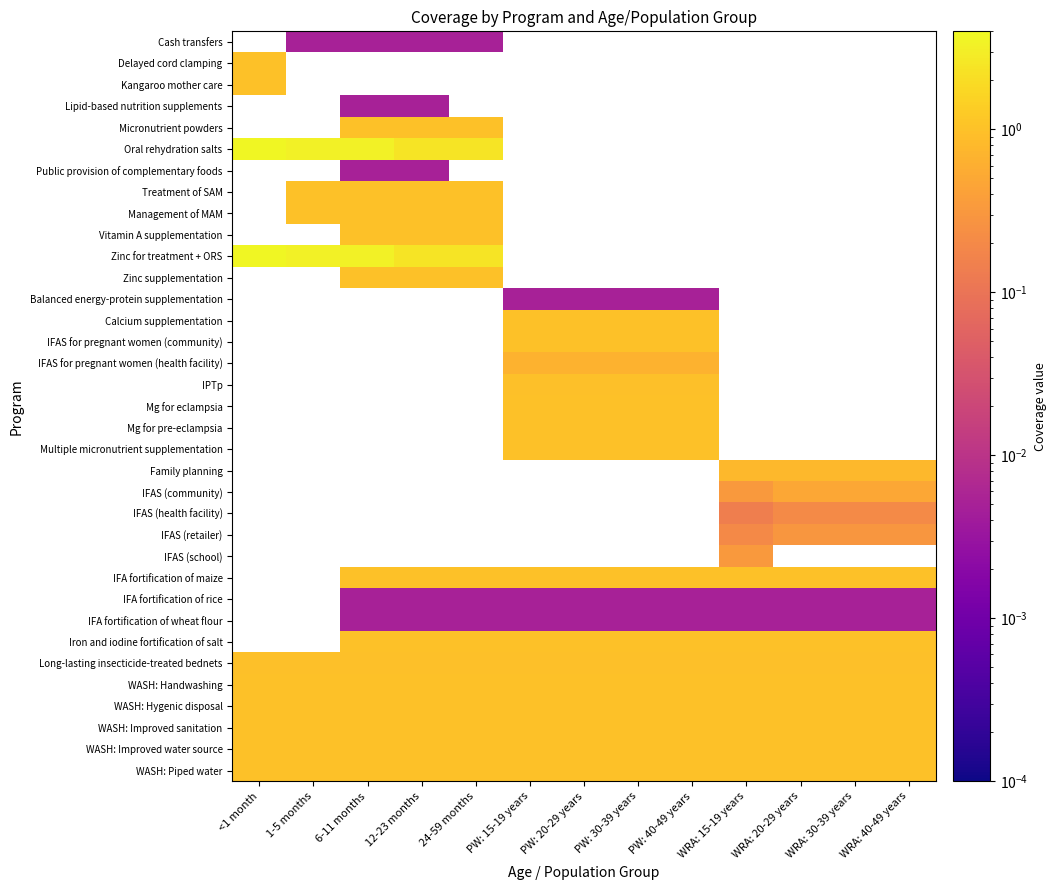

The value of IFAS for pregnant women (health facility) at PW: 40-49 years is 0.7. True or false?

True